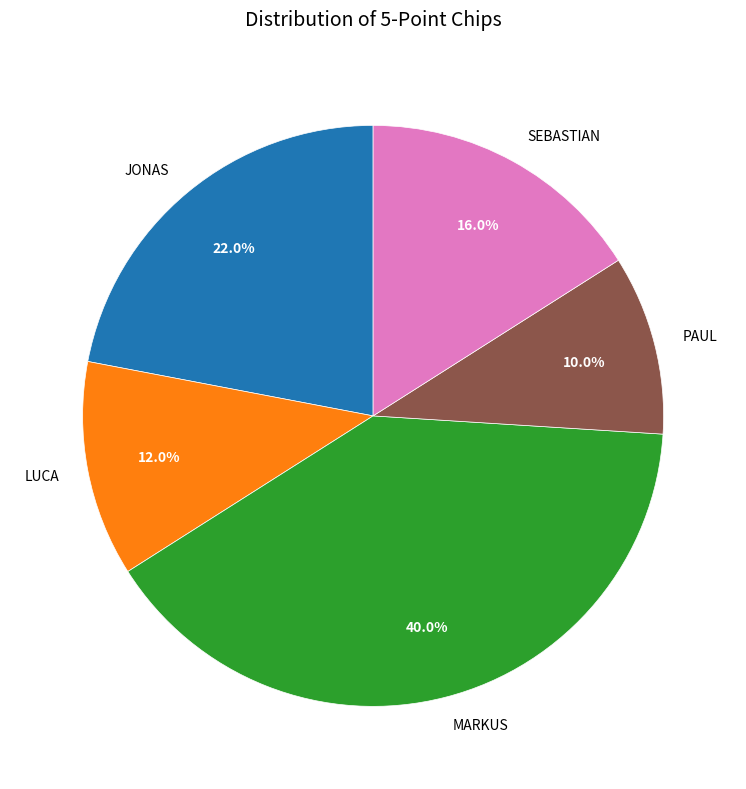

Is there a majority slice in this chart?

No